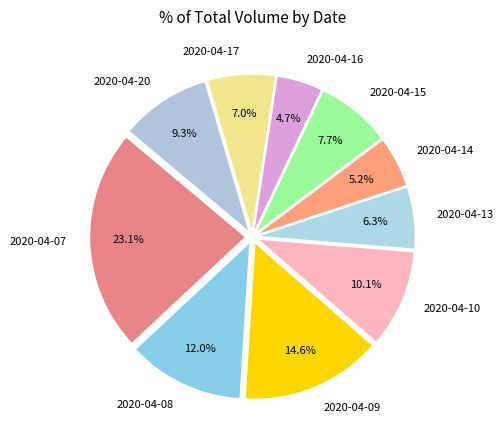

What is the ratio of the value at 2020-04-16 to the value at 2020-04-07?

0.2